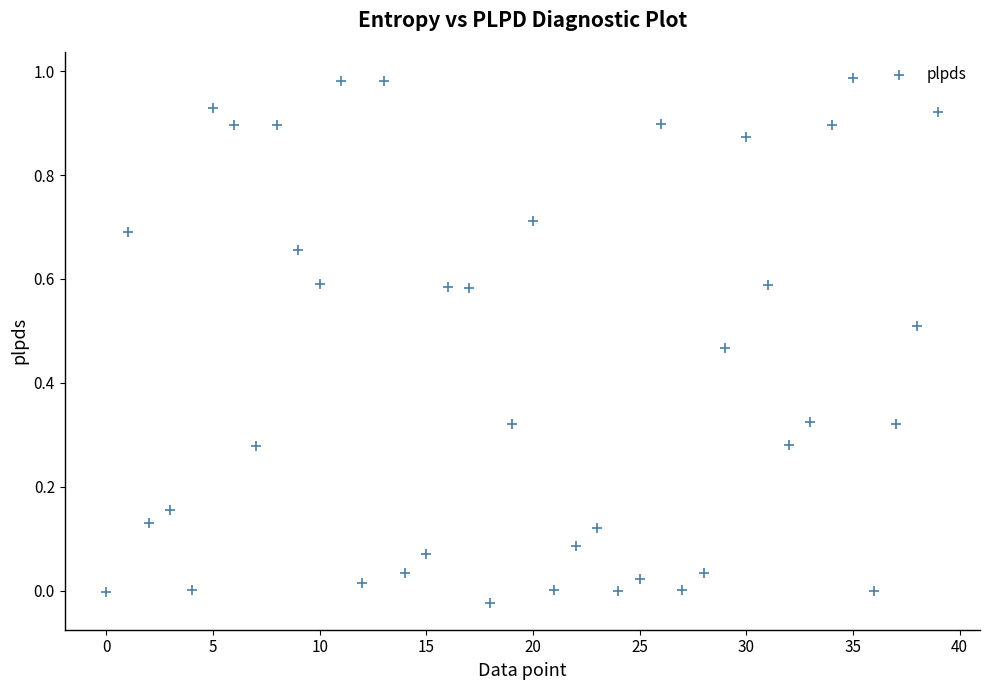

How many data points are displayed?

40